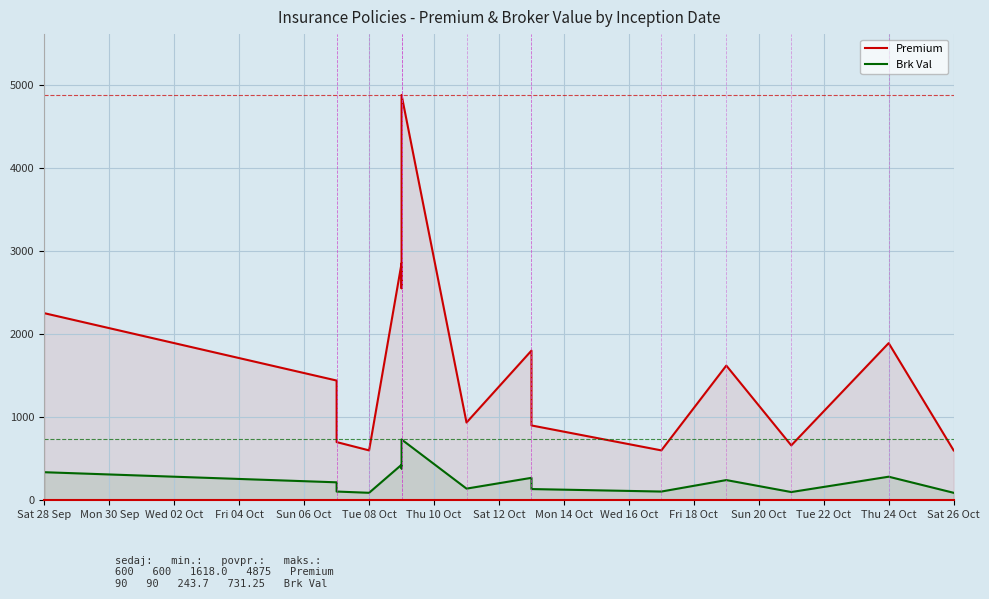

Does the chart display data point markers on the line(s)?

No